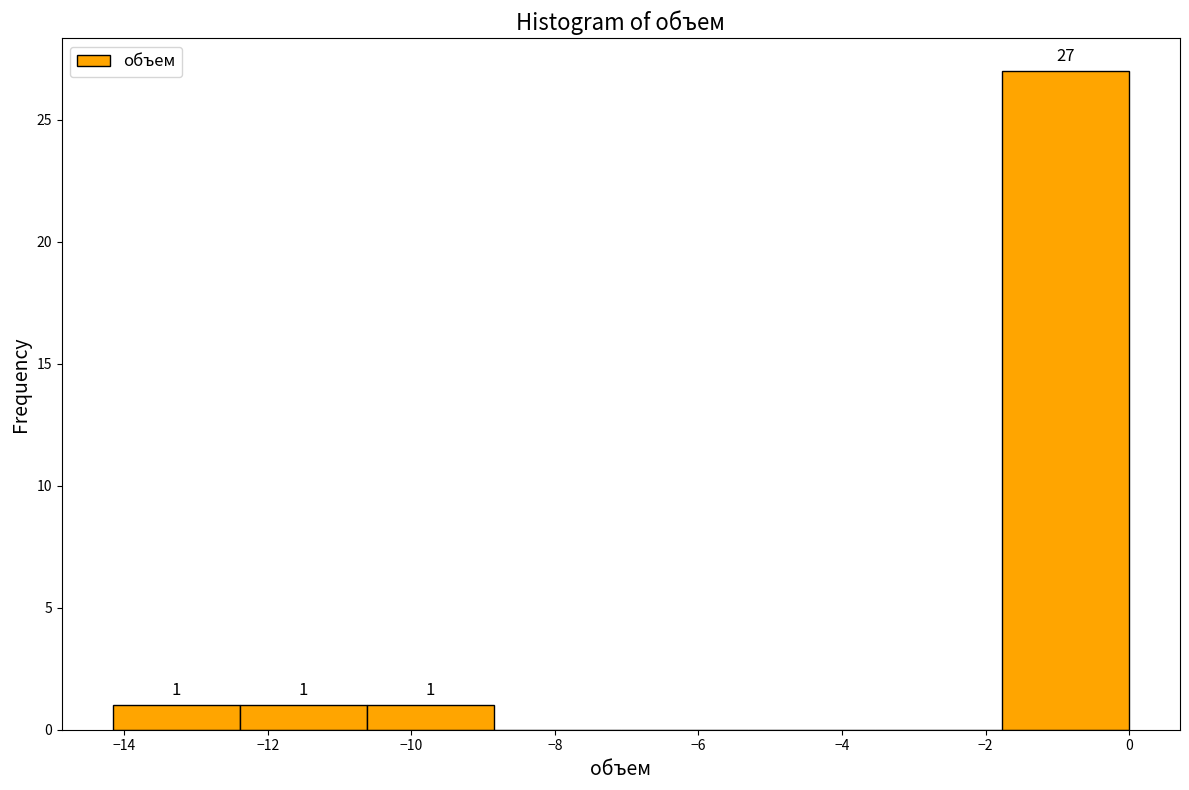

Which range on the x-axis has the tallest bar?

-1.8 to 0.0